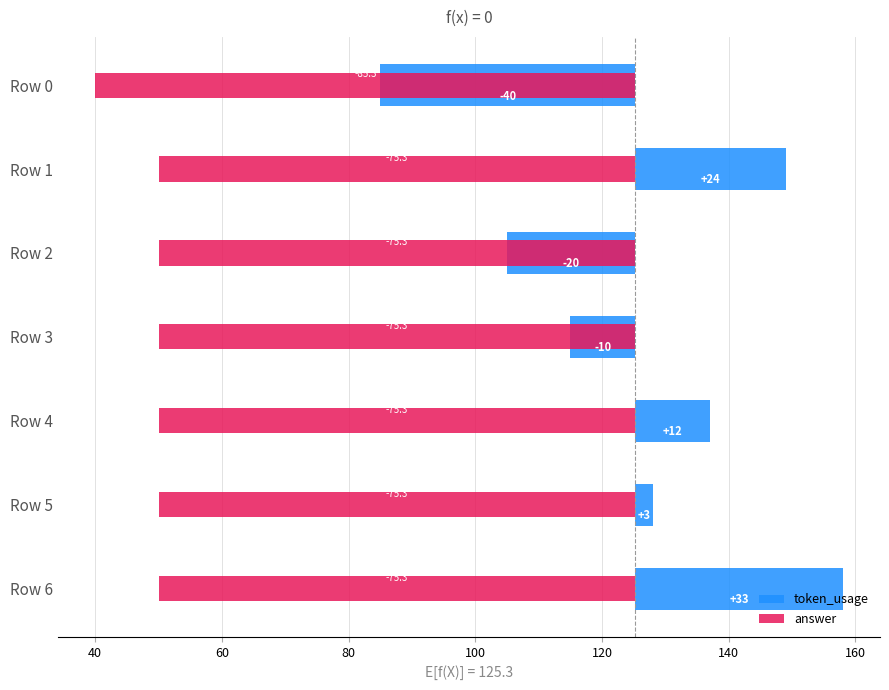

What is the sum of all answer values?

-537.0